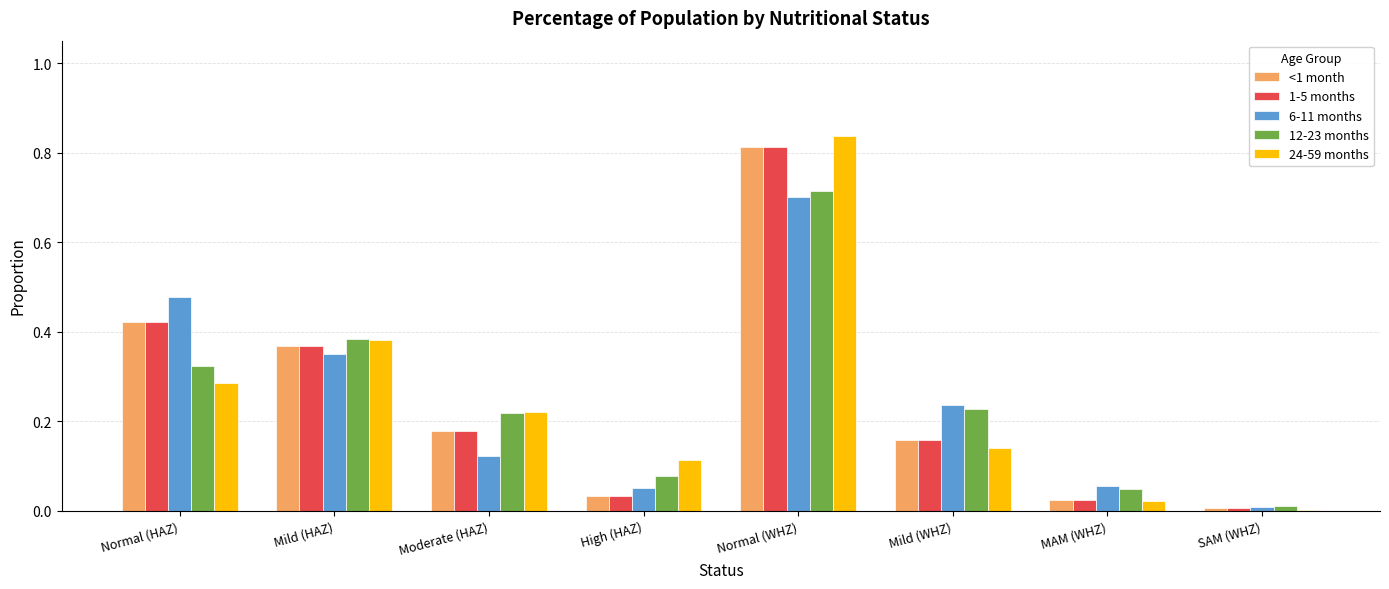

Is the value of 24-59 months at Moderate (HAZ) greater than the value of 12-23 months at High (HAZ)?

Yes